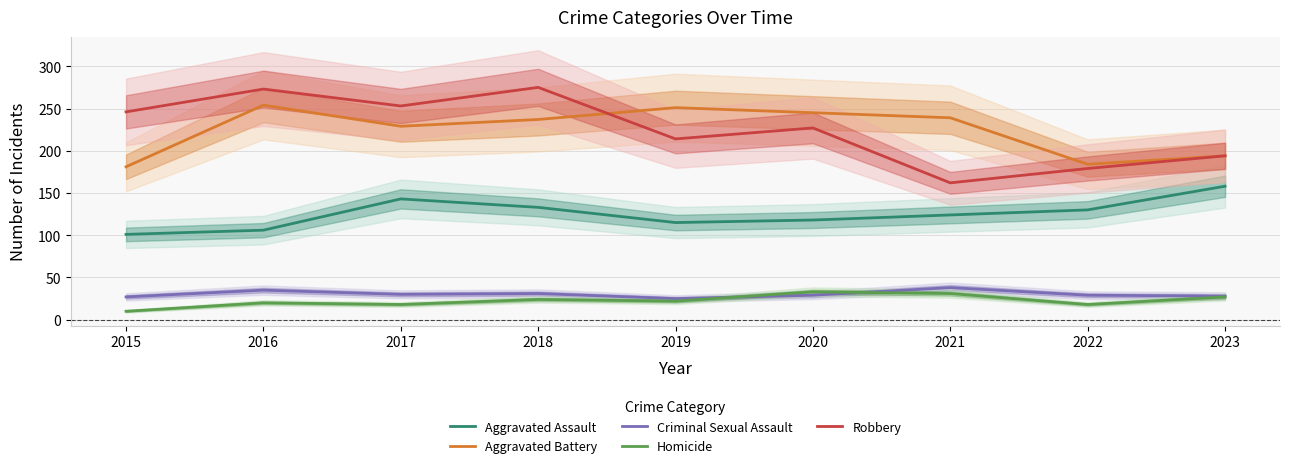

True or false: Aggravated Assault and Criminal Sexual Assault intersect in this chart.

False